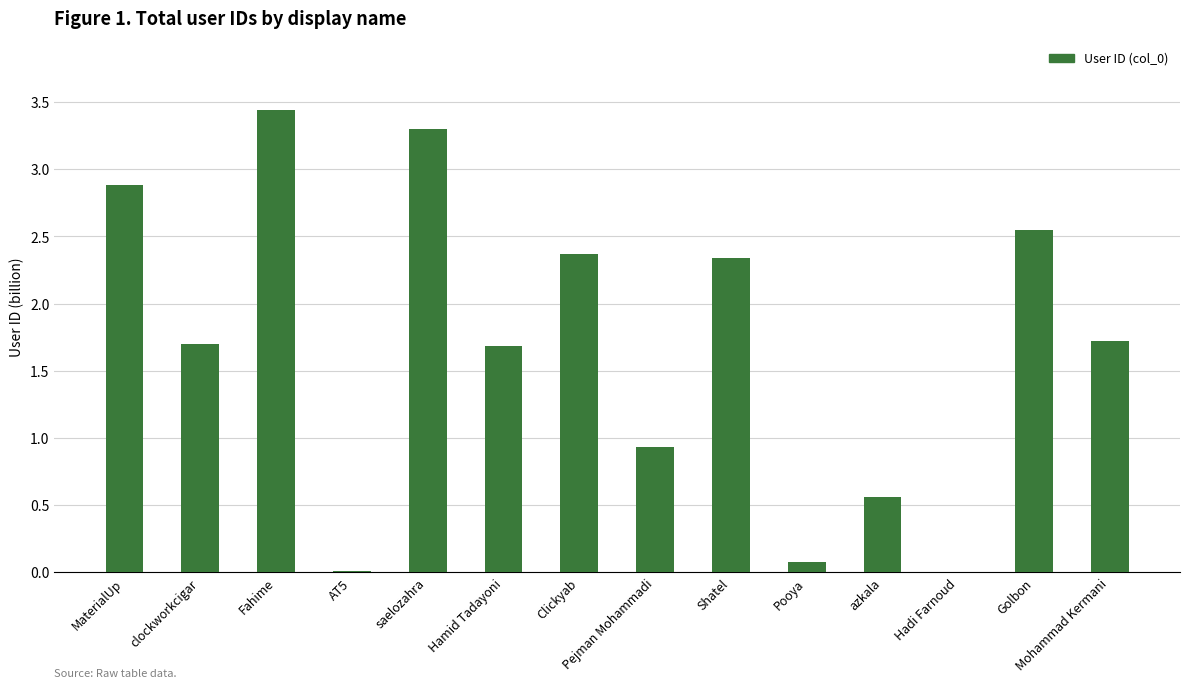

How many values exceed 1?

9